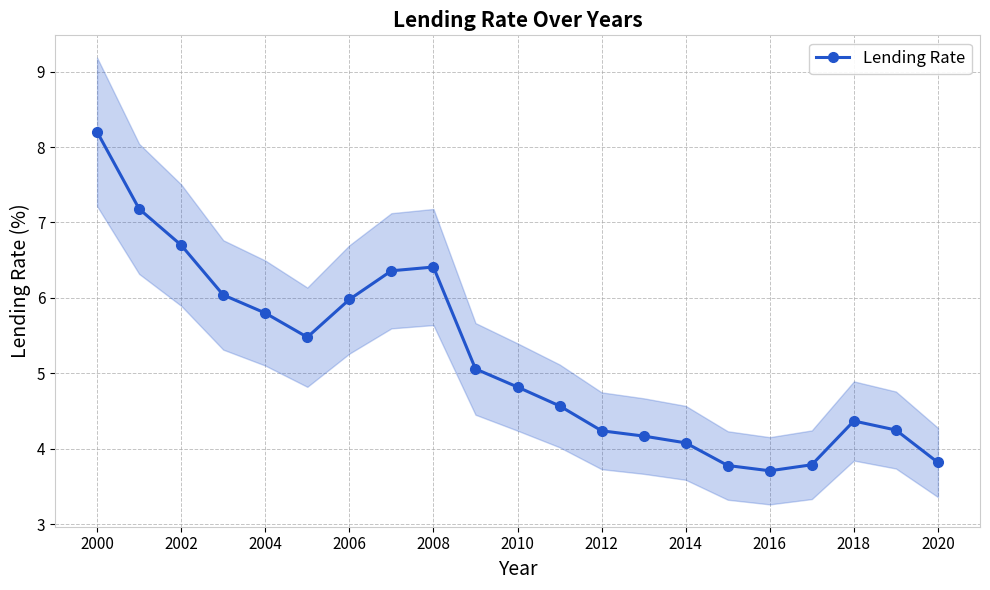

What is the maximum value for Lending Rate?

8.2